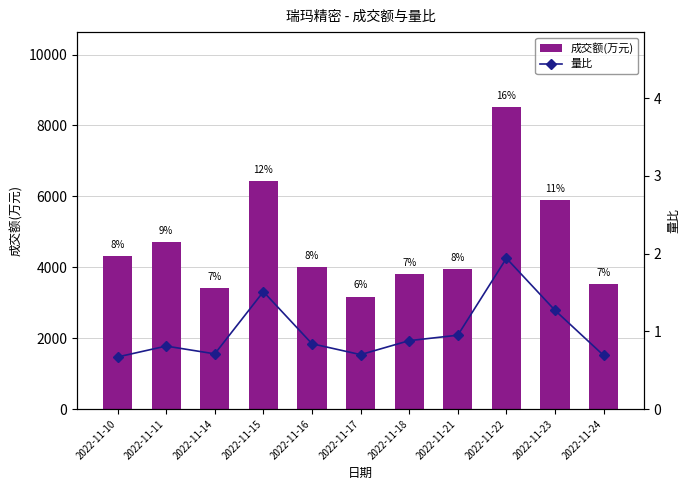

The 量比 series shows 1.3 at 2022-11-23. True or false?

True